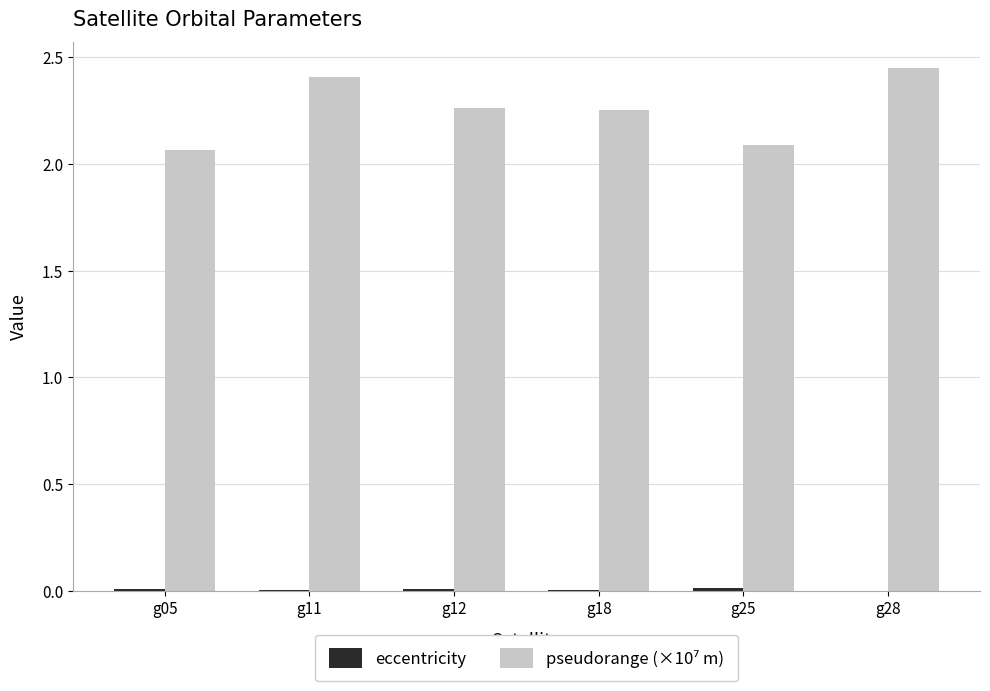

Which series has the largest range (max minus min)?

pseudorange (×10⁷ m)